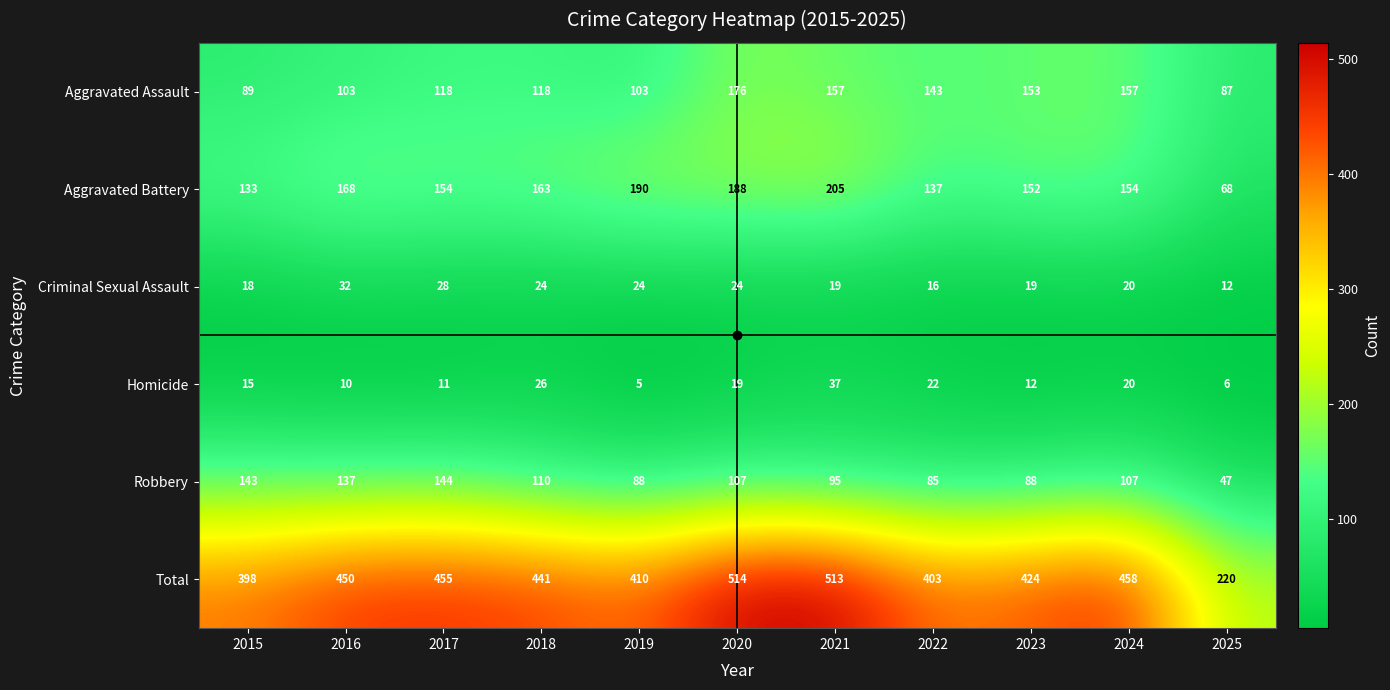

Which series has the largest range (max minus min)?

Total